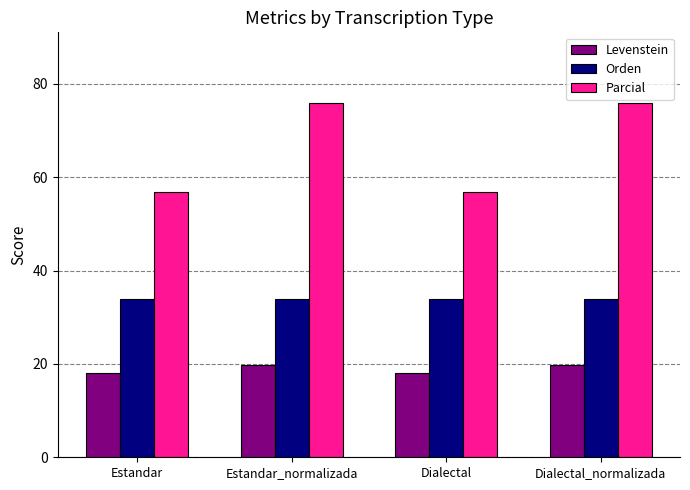

What are all the series names shown in the legend?

Levenstein, Orden, Parcial